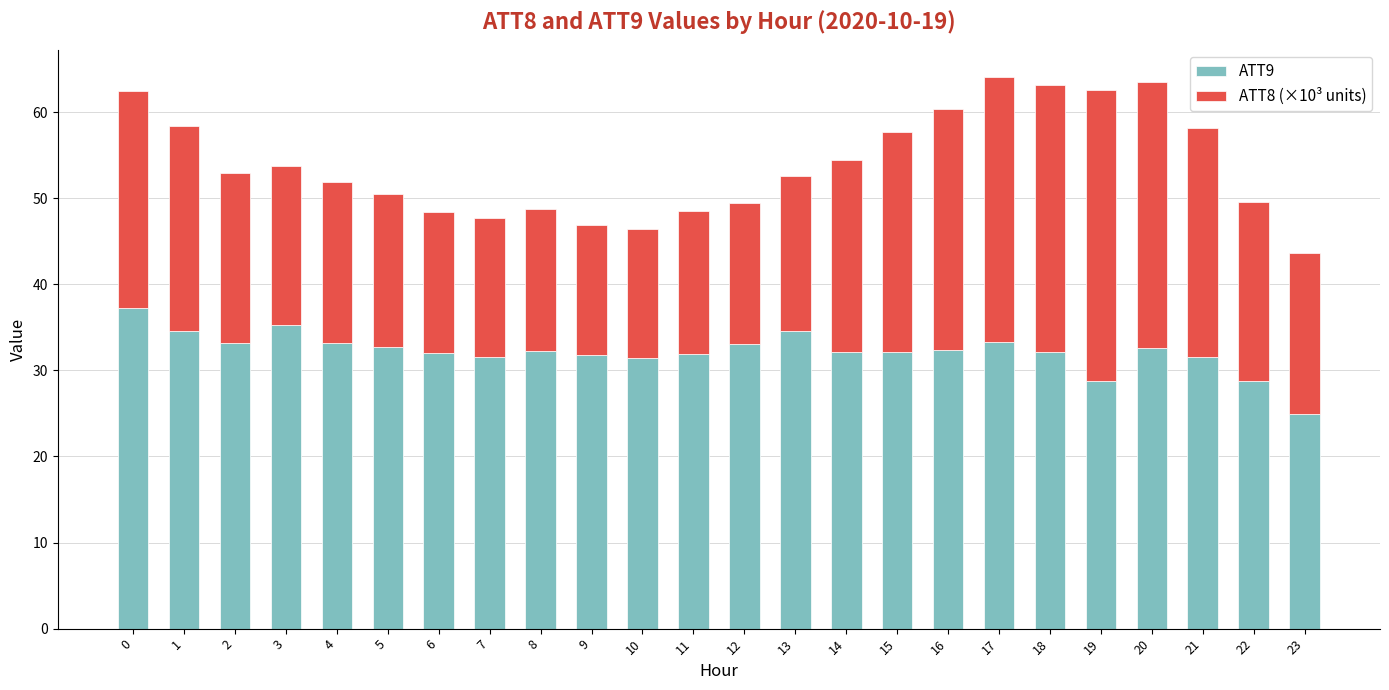

What is the lowest value of the ATT9 series?

24.9